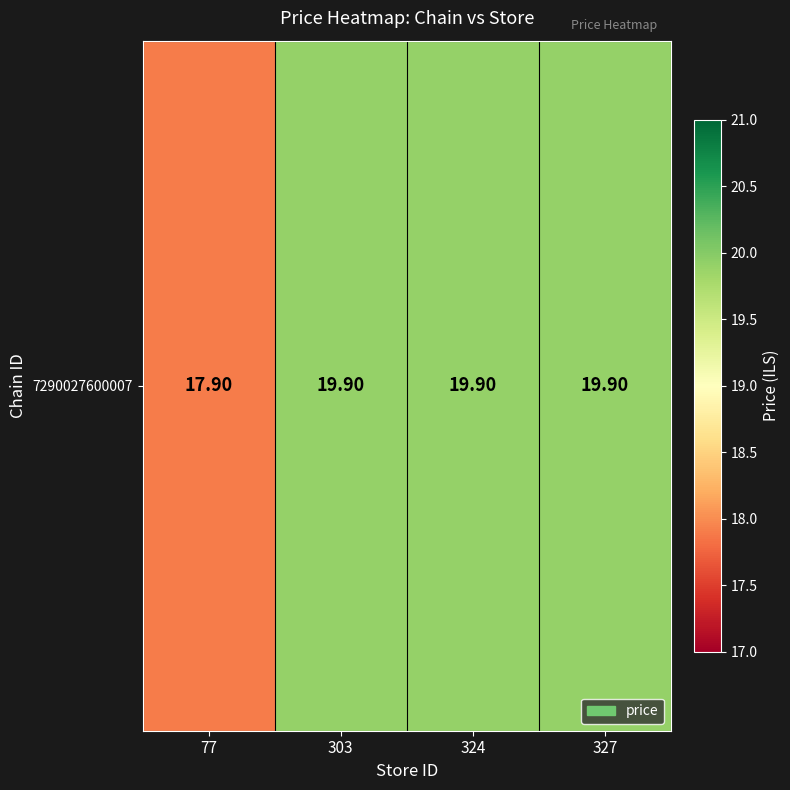

Reading left to right, list all the values displayed in this chart.

77=17.9	303=19.9	324=19.9	327=19.9